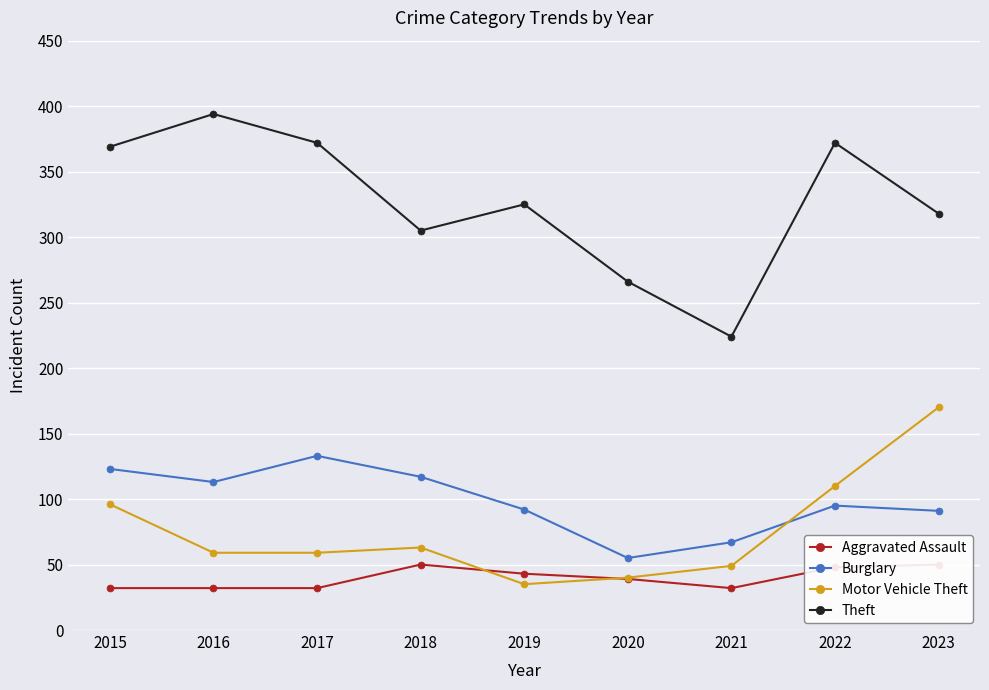

What is the value of the Burglary point at the 8th from the left?

95